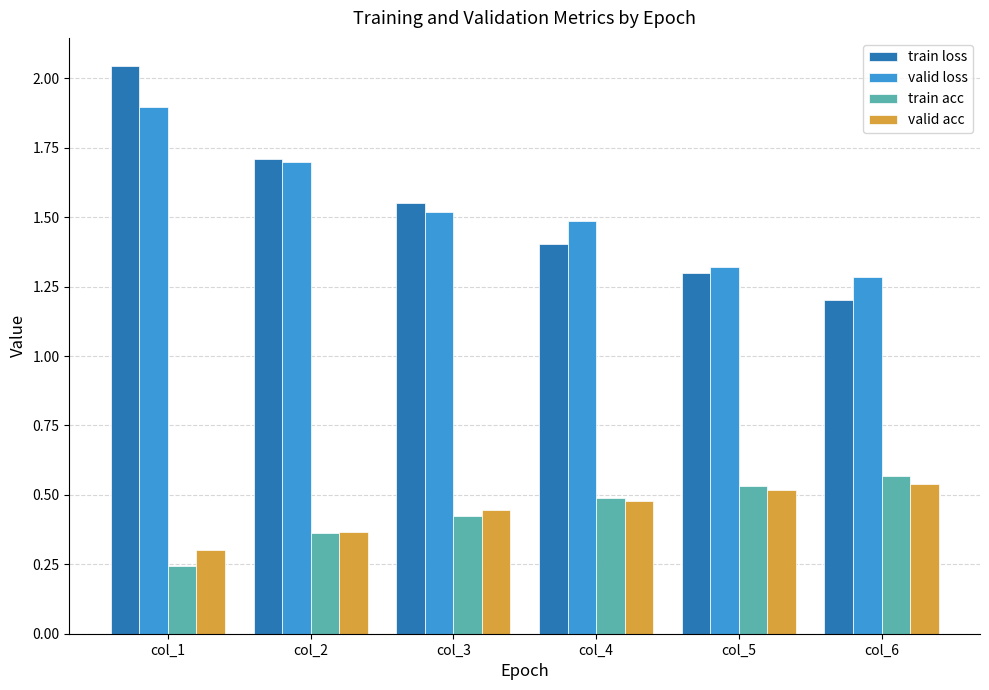

Are the bars horizontal?

No